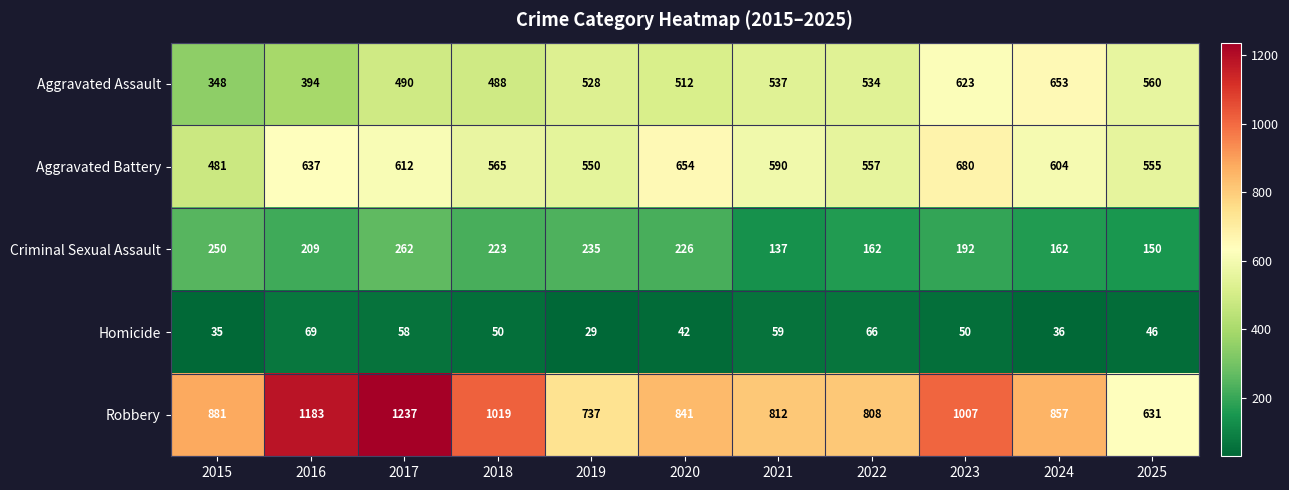

Is it true that Robbery equals 1183 at 2016?

True